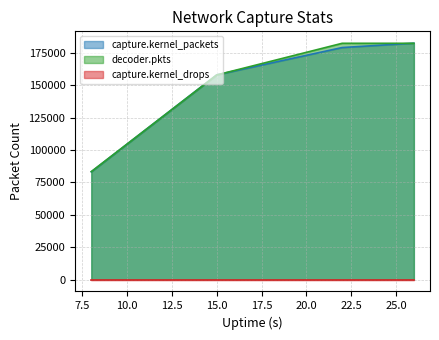

At which category is the sum across all series the highest?

26